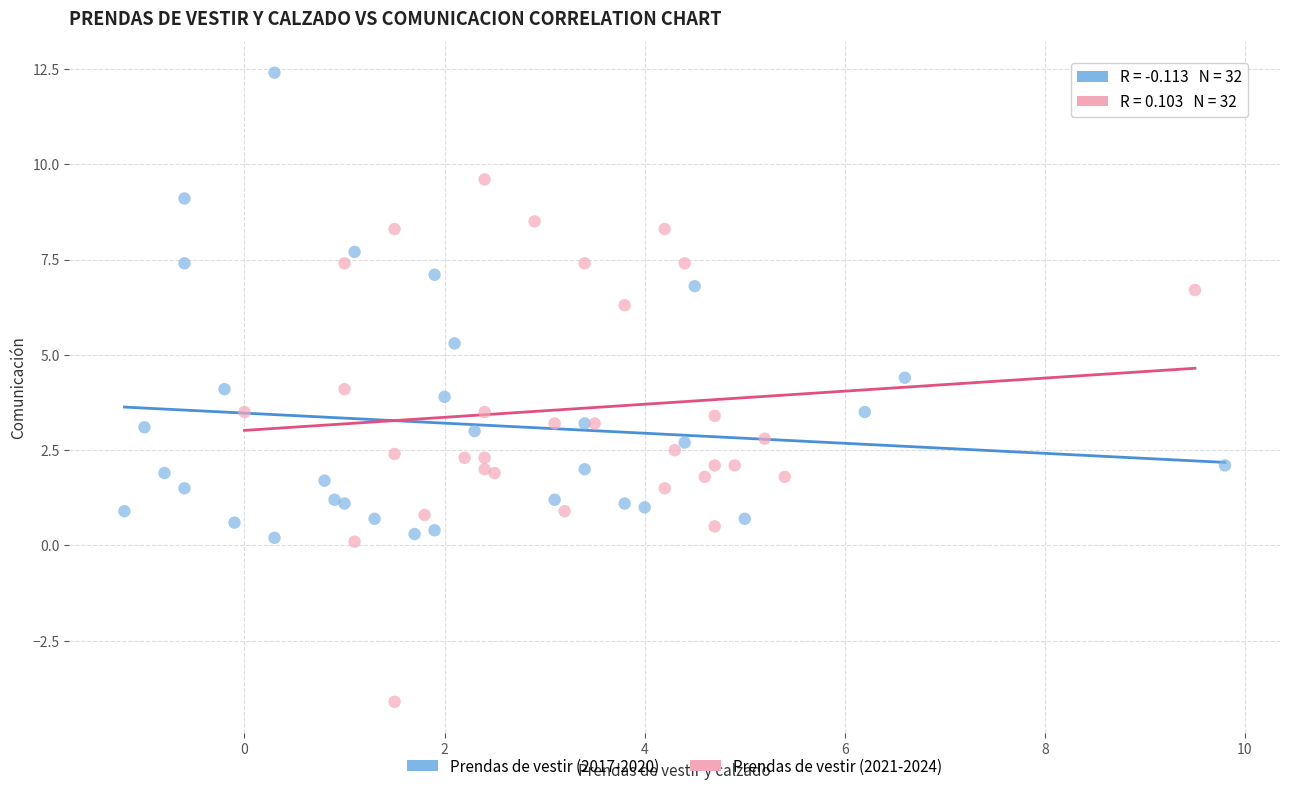

Which series has the largest Y range (max minus min)?

Prendas de vestir (2021-2024)